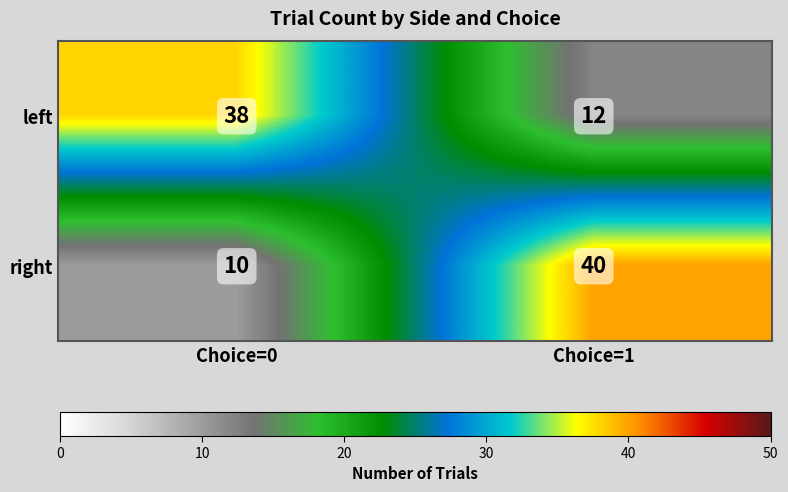

The left series shows 12 at Choice=1. True or false?

True